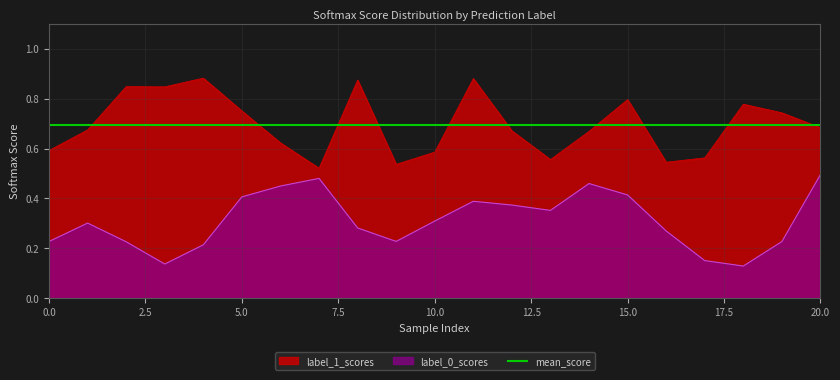

True or false: label_1_scores and label_0_scores cross at least once.

False